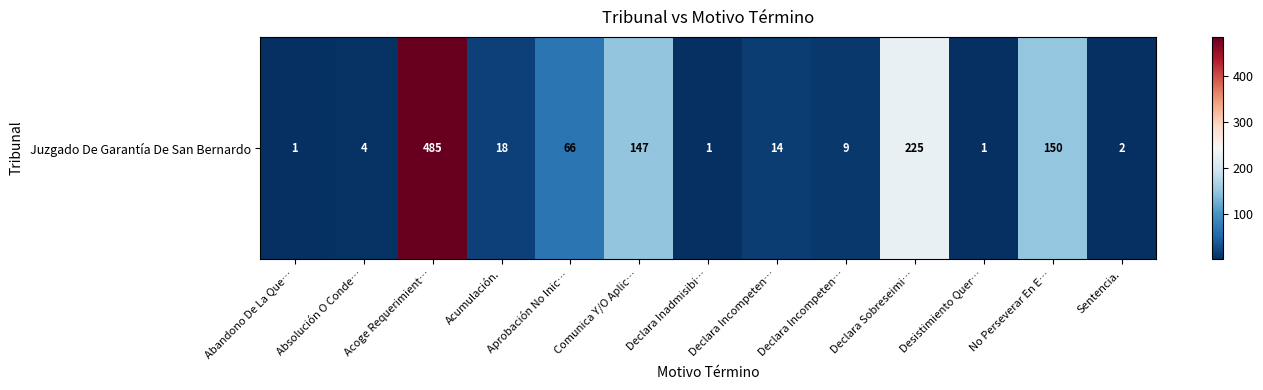

What is the difference between the maximum and minimum values?

484